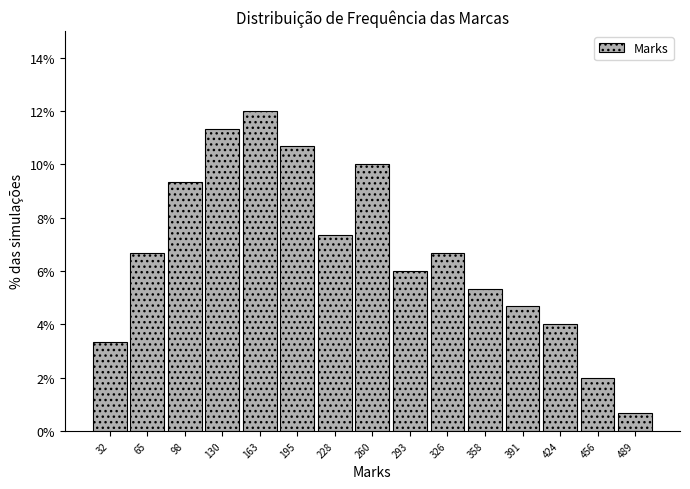

Reading left to right, transcribe this chart: for each bar, give the range it covers on the x-axis and its height. Neither the bar edges nor the heights are printed on the chart, so give them approximately, as read against the axes.

15 to 50: 3.4
50 to 80: 6.6
80 to 115: 9.4
115 to 145: 11.4
145 to 180: 12.0
180 to 210: 10.6
210 to 245: 7.4
245 to 275: 10.0
275 to 310: 6.0
310 to 340: 6.6
340 to 375: 5.4
375 to 405: 4.6
405 to 440: 4.0
440 to 470: 2.0
470 to 505: 0.6